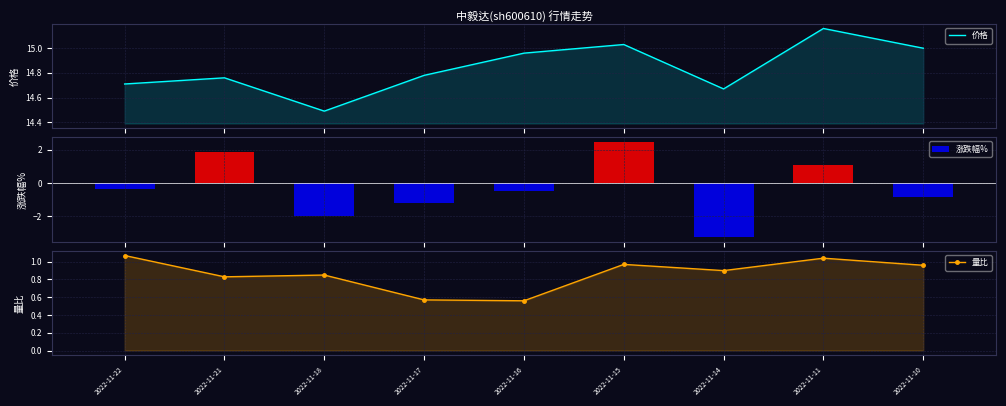

Which series changed the most between 2022-11-15 and 2022-11-11?

涨跌幅%